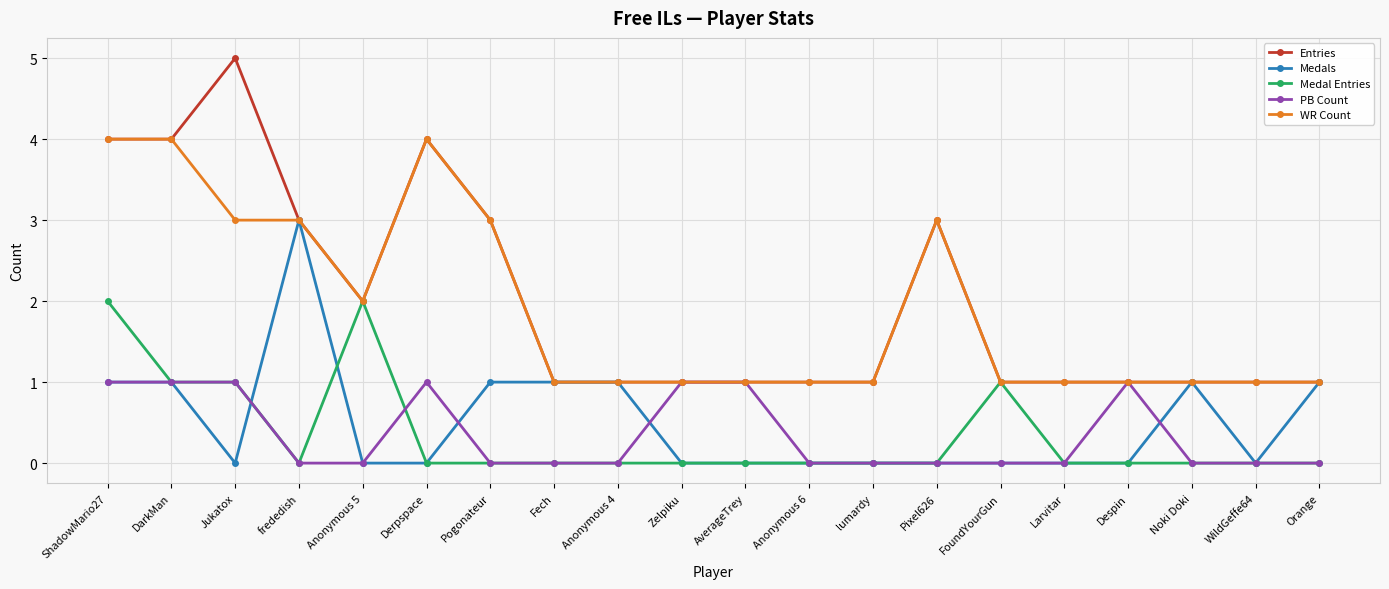

What is the spread (max minus min) of values at AverageTrey?

1